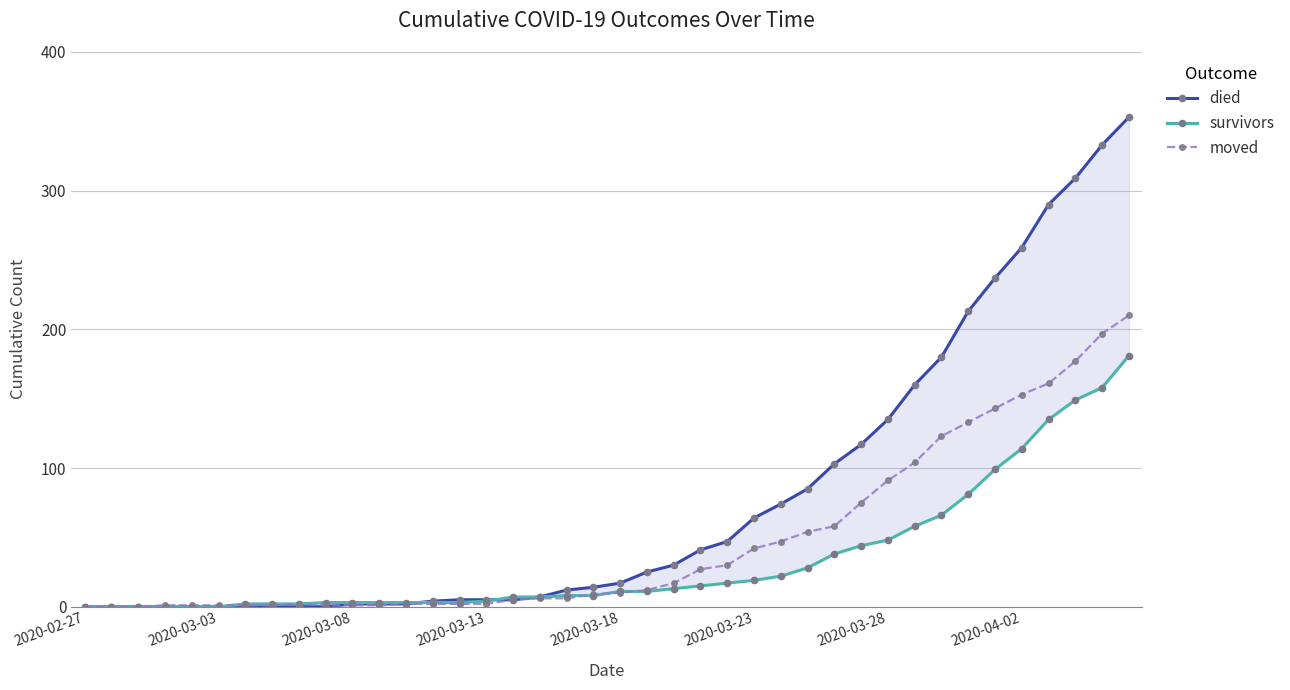

True or false: moved has more than 0 interior local peaks.

True